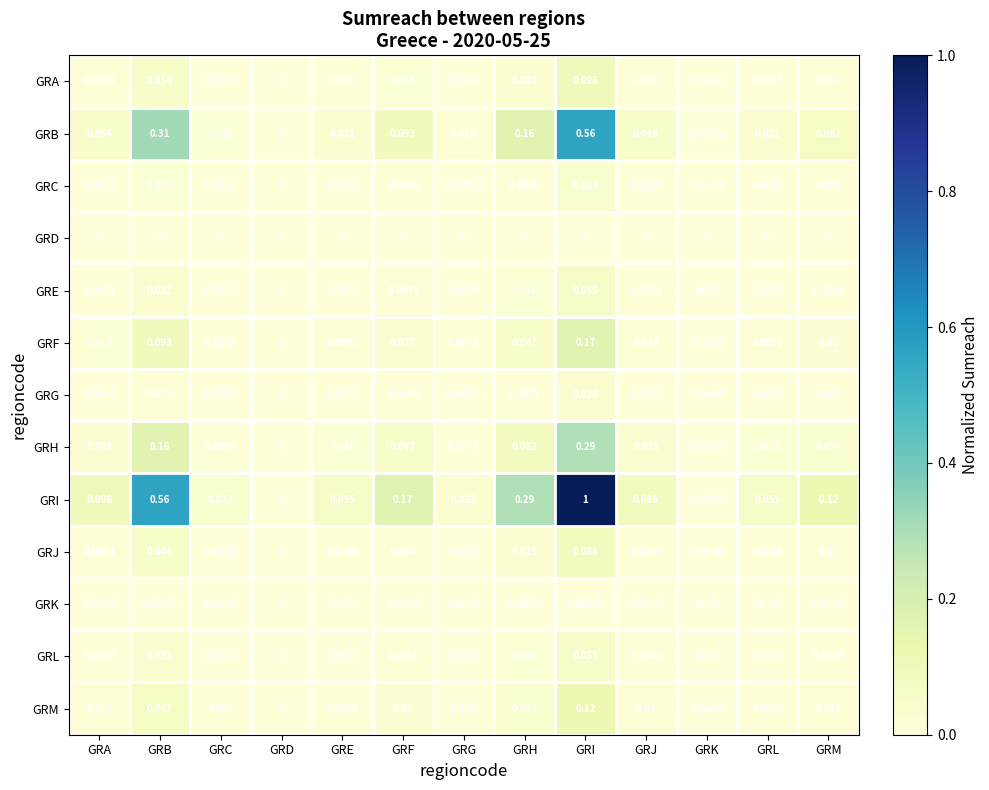

Count the number of categories in the chart.

13